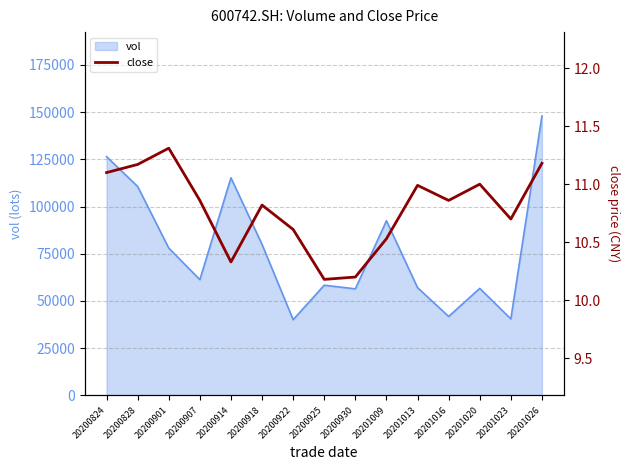

What is the minimum value for vol?

40114.3